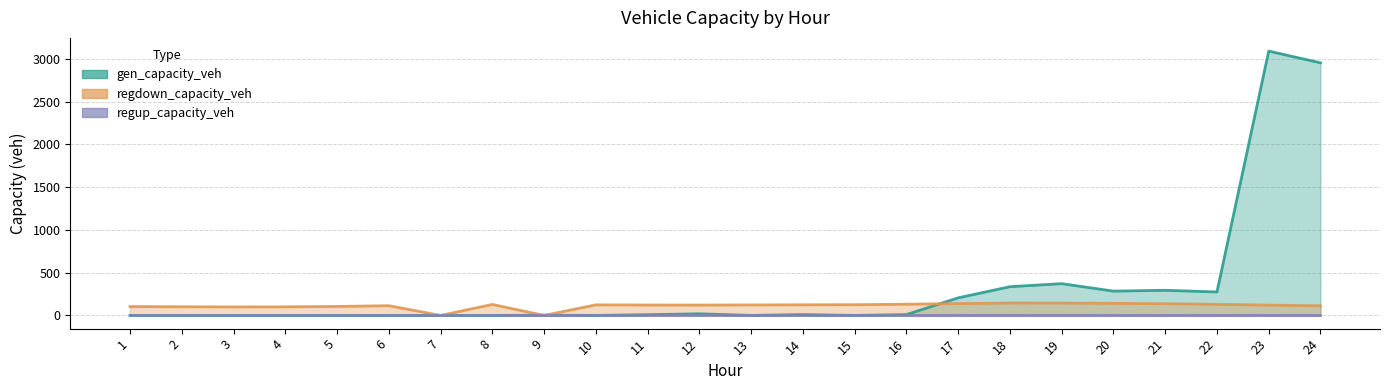

Where does the gen_capacity_veh series first go above 8?

11